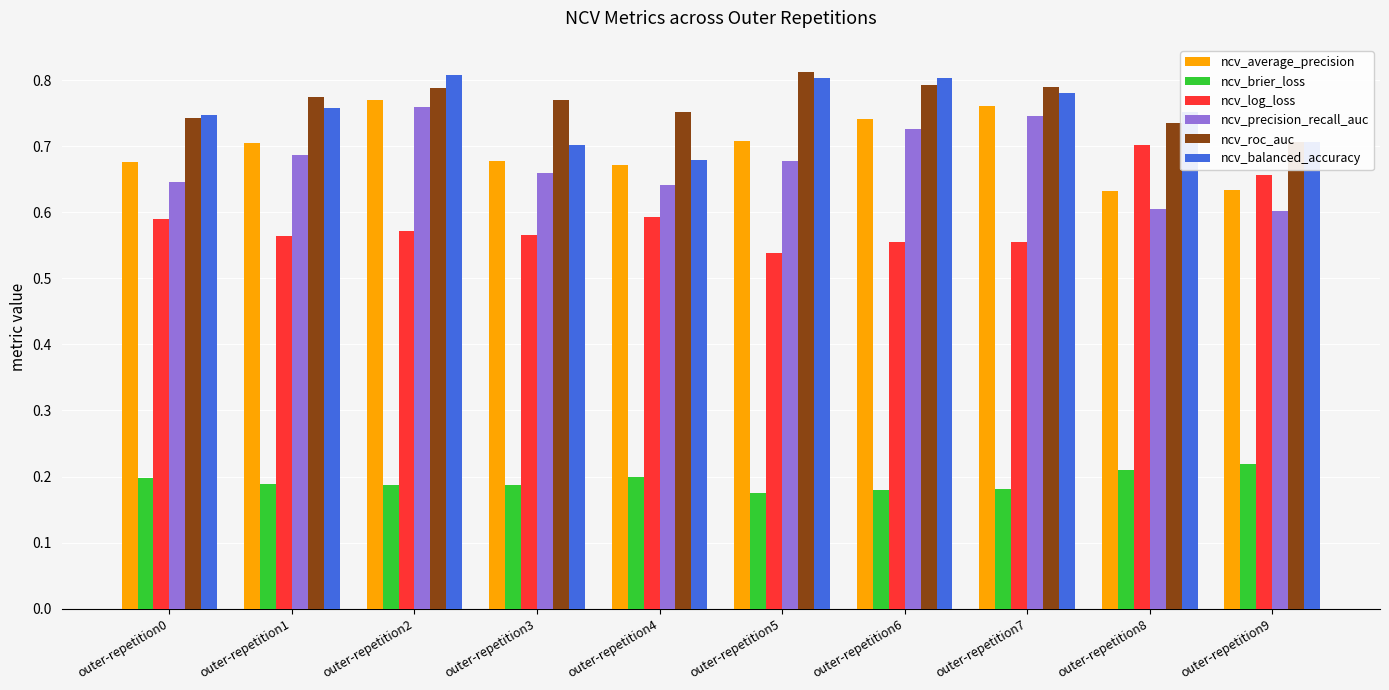

Reading left to right, list all the values displayed in this chart.

ncv_average_precision: outer-repetition0=0.7	outer-repetition1=0.7	outer-repetition2=0.8	outer-repetition3=0.7	outer-repetition4=0.7	outer-repetition5=0.7	outer-repetition6=0.7	outer-repetition7=0.8	outer-repetition8=0.6	outer-repetition9=0.6
ncv_brier_loss: outer-repetition0=0.2	outer-repetition1=0.2	outer-repetition2=0.2	outer-repetition3=0.2	outer-repetition4=0.2	outer-repetition5=0.2	outer-repetition6=0.2	outer-repetition7=0.2	outer-repetition8=0.2	outer-repetition9=0.2
ncv_log_loss: outer-repetition0=0.6	outer-repetition1=0.6	outer-repetition2=0.6	outer-repetition3=0.6	outer-repetition4=0.6	outer-repetition5=0.5	outer-repetition6=0.6	outer-repetition7=0.6	outer-repetition8=0.7	outer-repetition9=0.7
ncv_precision_recall_auc: outer-repetition0=0.6	outer-repetition1=0.7	outer-repetition2=0.8	outer-repetition3=0.7	outer-repetition4=0.6	outer-repetition5=0.7	outer-repetition6=0.7	outer-repetition7=0.7	outer-repetition8=0.6	outer-repetition9=0.6
ncv_roc_auc: outer-repetition0=0.7	outer-repetition1=0.8	outer-repetition2=0.8	outer-repetition3=0.8	outer-repetition4=0.8	outer-repetition5=0.8	outer-repetition6=0.8	outer-repetition7=0.8	outer-repetition8=0.7	outer-repetition9=0.7
ncv_balanced_accuracy: outer-repetition0=0.7	outer-repetition1=0.8	outer-repetition2=0.8	outer-repetition3=0.7	outer-repetition4=0.7	outer-repetition5=0.8	outer-repetition6=0.8	outer-repetition7=0.8	outer-repetition8=0.8	outer-repetition9=0.7